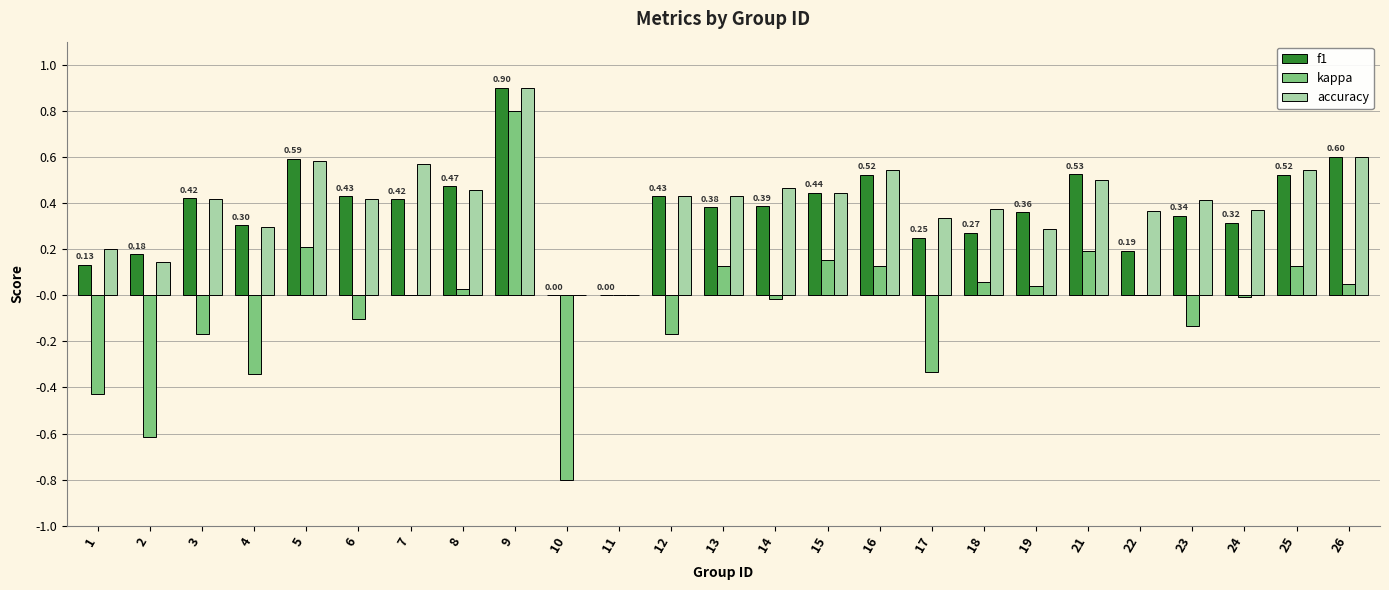

Count the number of categories in the chart.

25